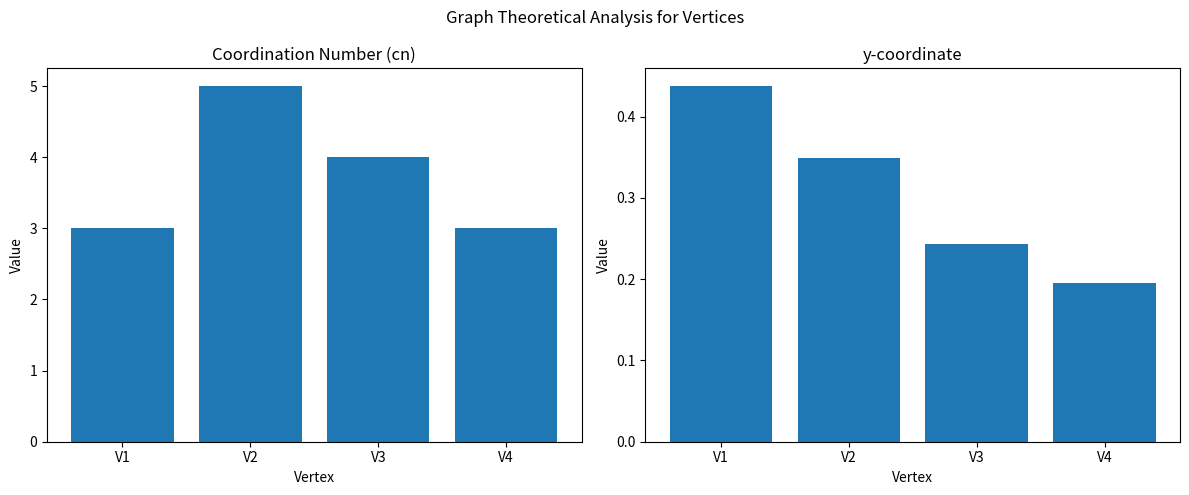

Reading left to right, list all the values displayed in this chart.

cn: V1=3.0	V2=5.0	V3=4.0	V4=3.0
y: V1=0.4	V2=0.3	V3=0.2	V4=0.2